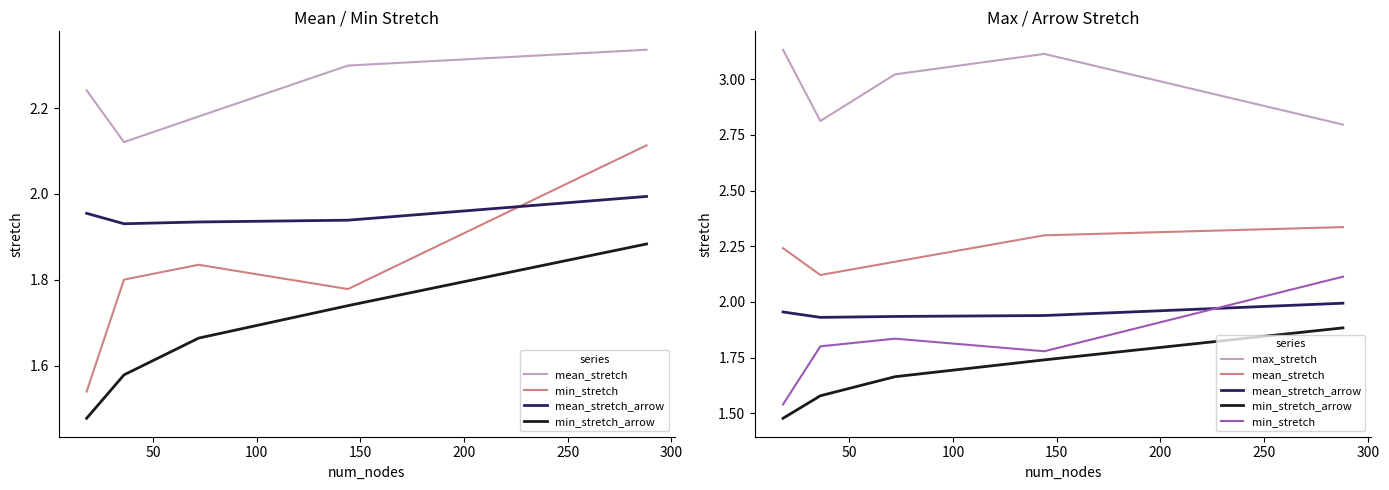

Is the value of mean_stretch at 50 greater than the value of mean_stretch_arrow at 150?

Yes